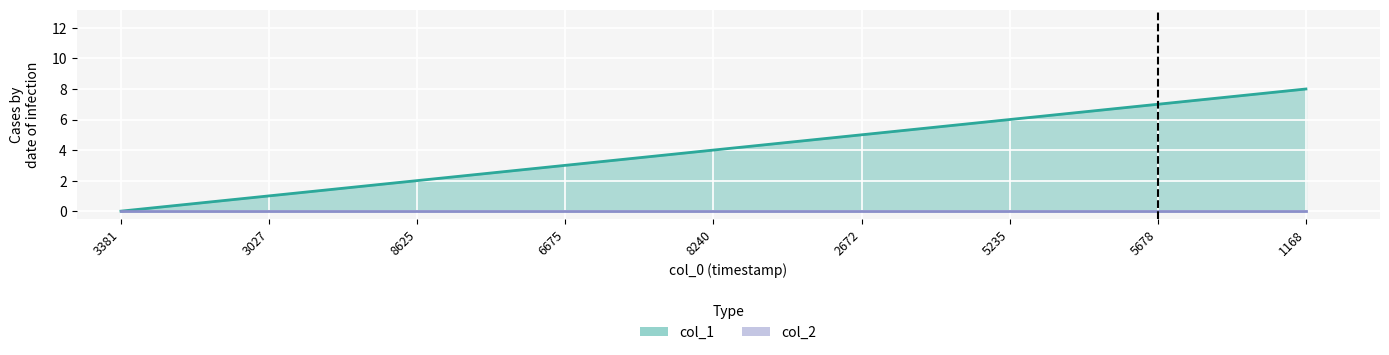

Which label corresponds to the smallest value in the chart?

1475773381